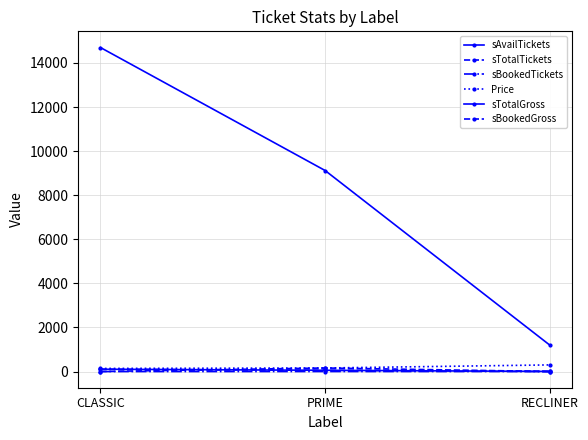

What is the label of the 3rd point from the left?

RECLINER